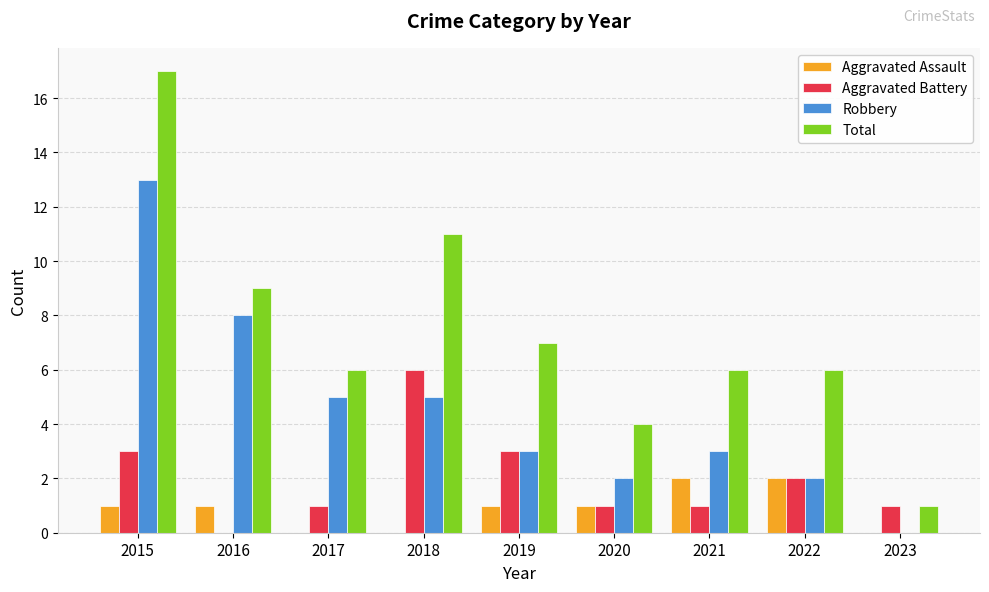

At which label does Aggravated Battery first exceed 1?

2015